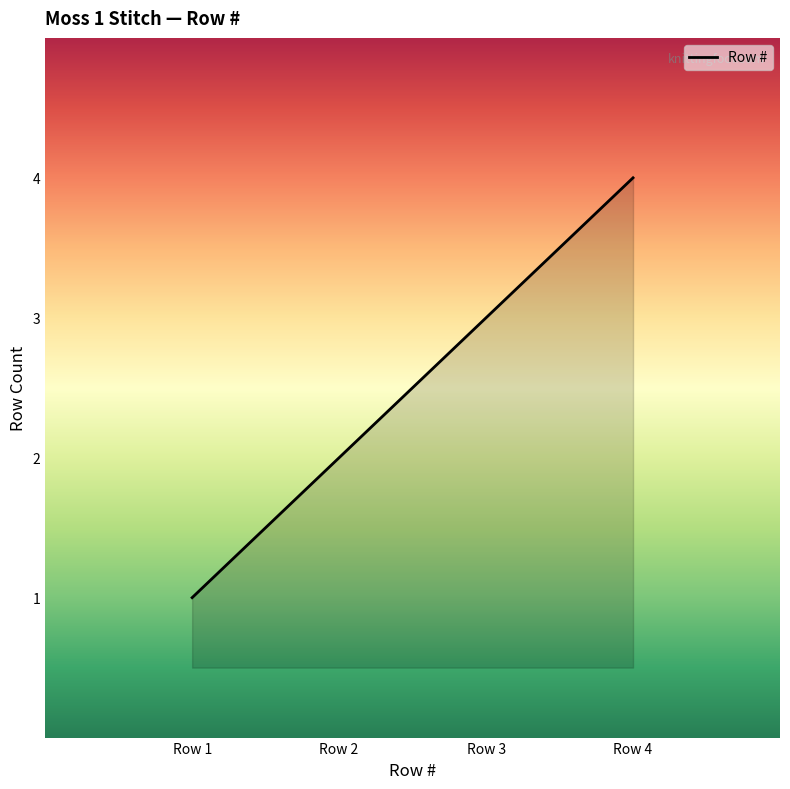

What is the maximum value shown in the chart?

4.0